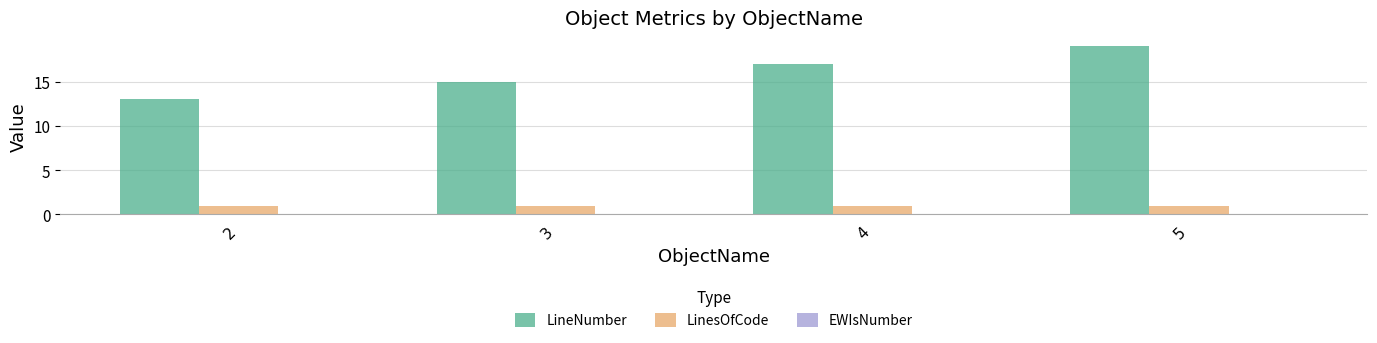

Is the value of LinesOfCode at 3 greater than the value of LineNumber at 3?

No